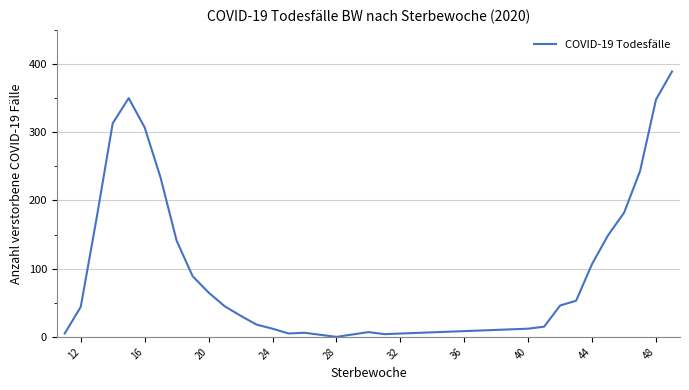

What is the difference between the maximum and minimum values?

389